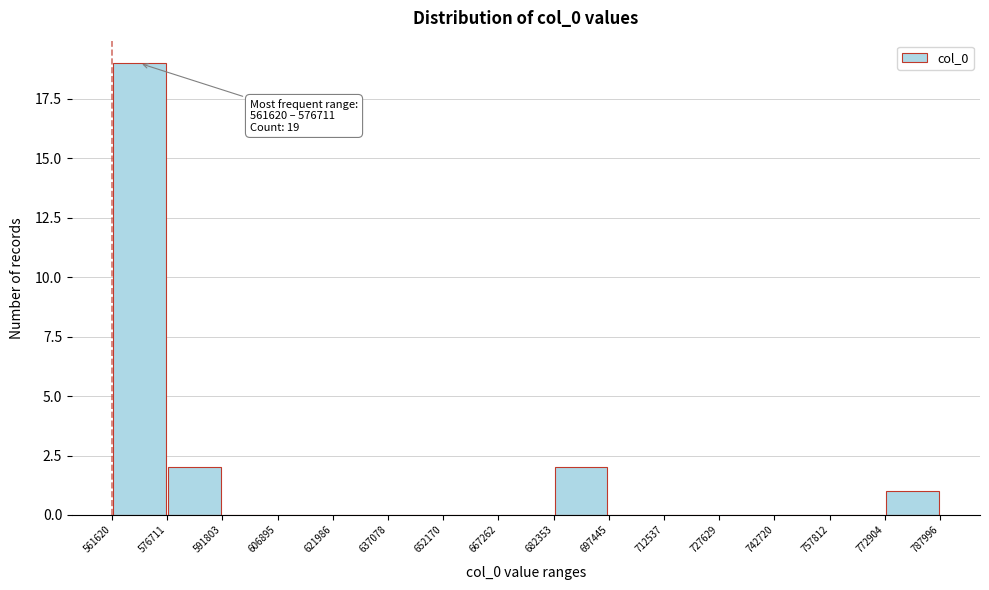

Which range on the x-axis has the tallest bar?

561620 to 576711